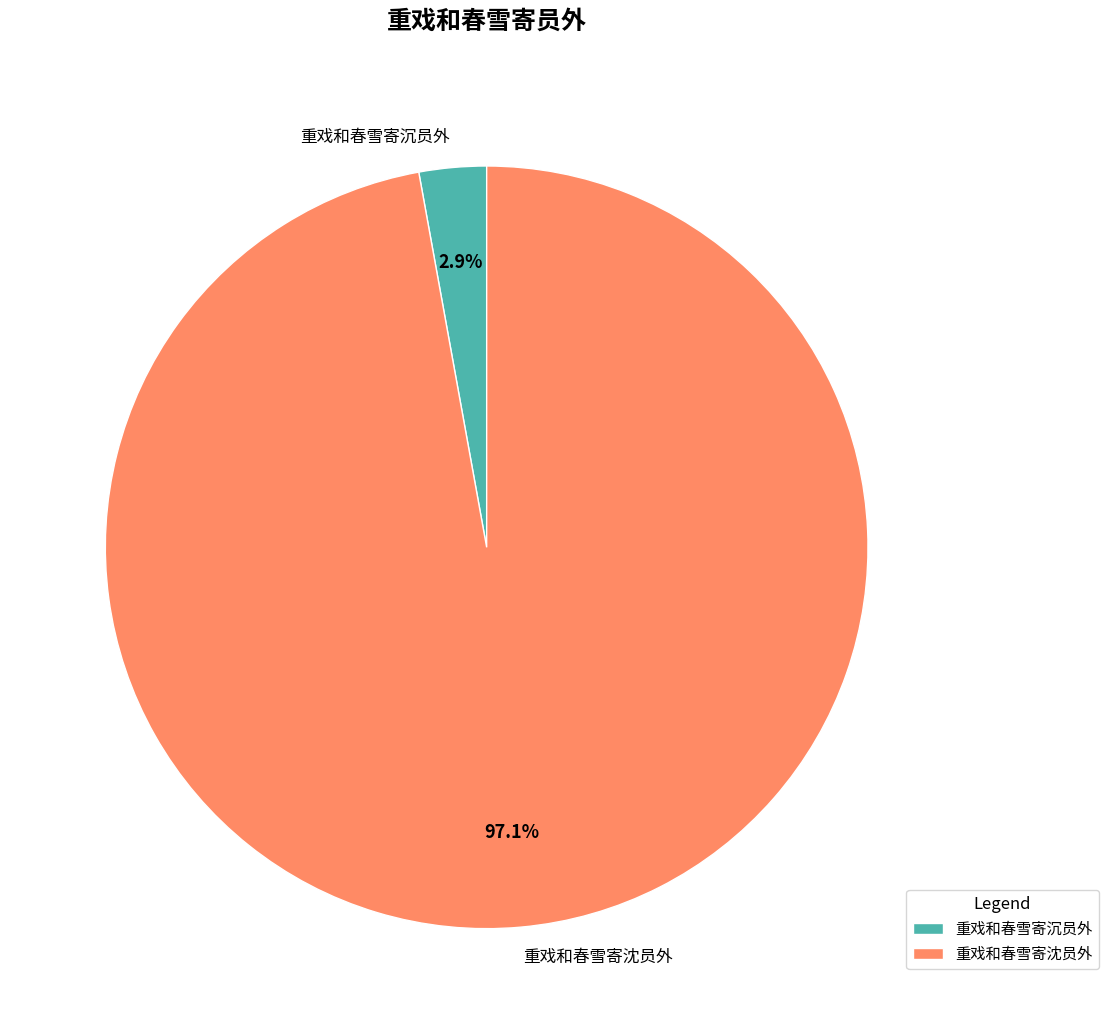

Count the number of slices in the pie.

2